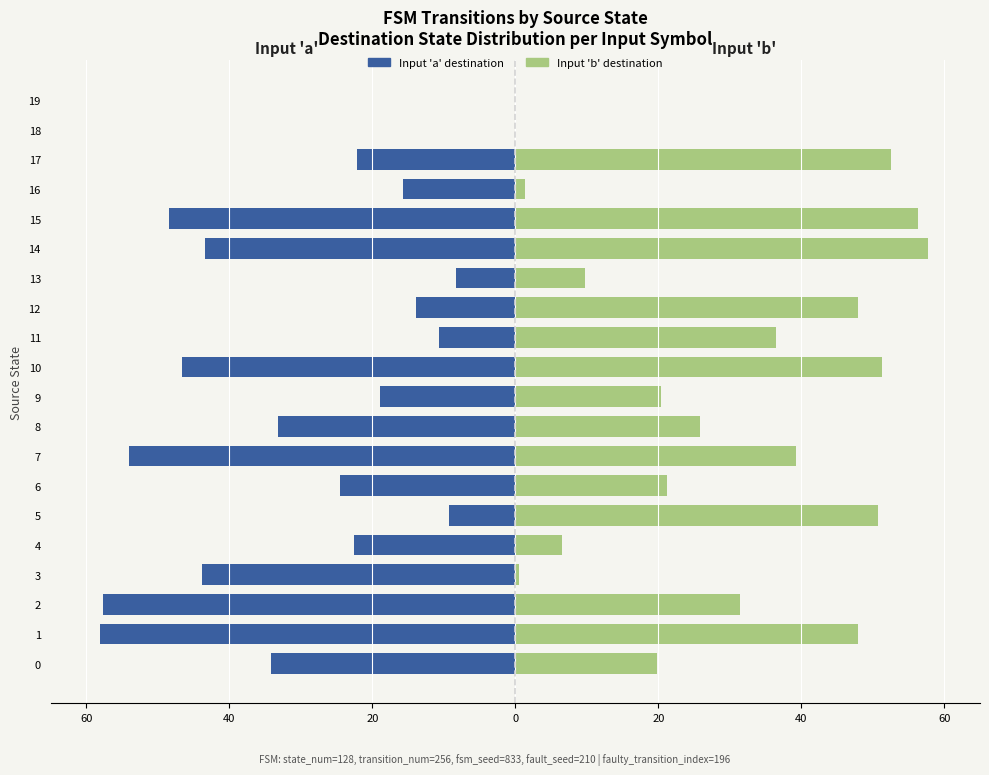

What is the average value of the Input 'a' (Destination State) series?

-28.3